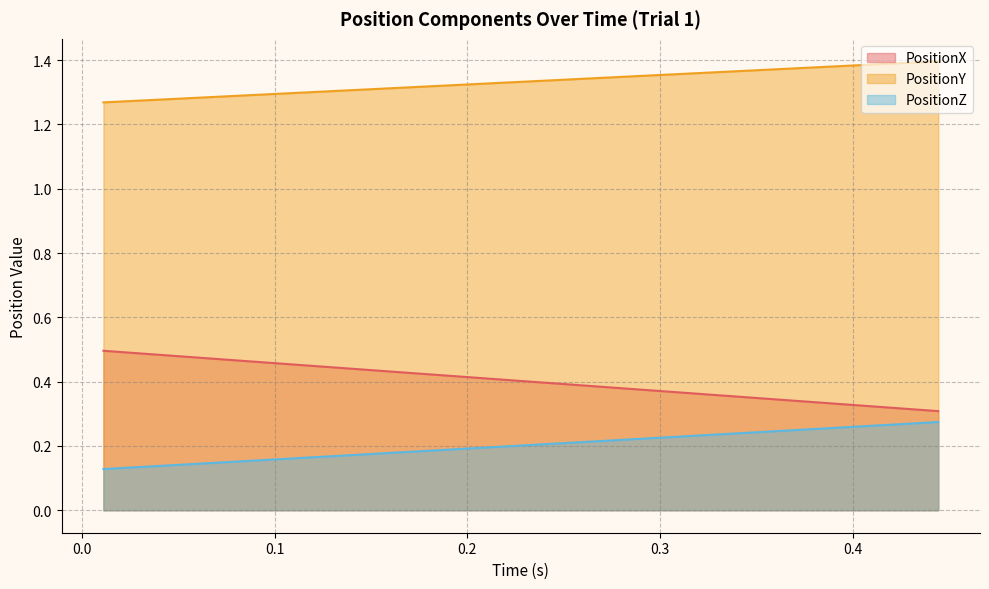

Rank the series by their maximum value, from lowest to highest.

PositionZ, PositionX, PositionY